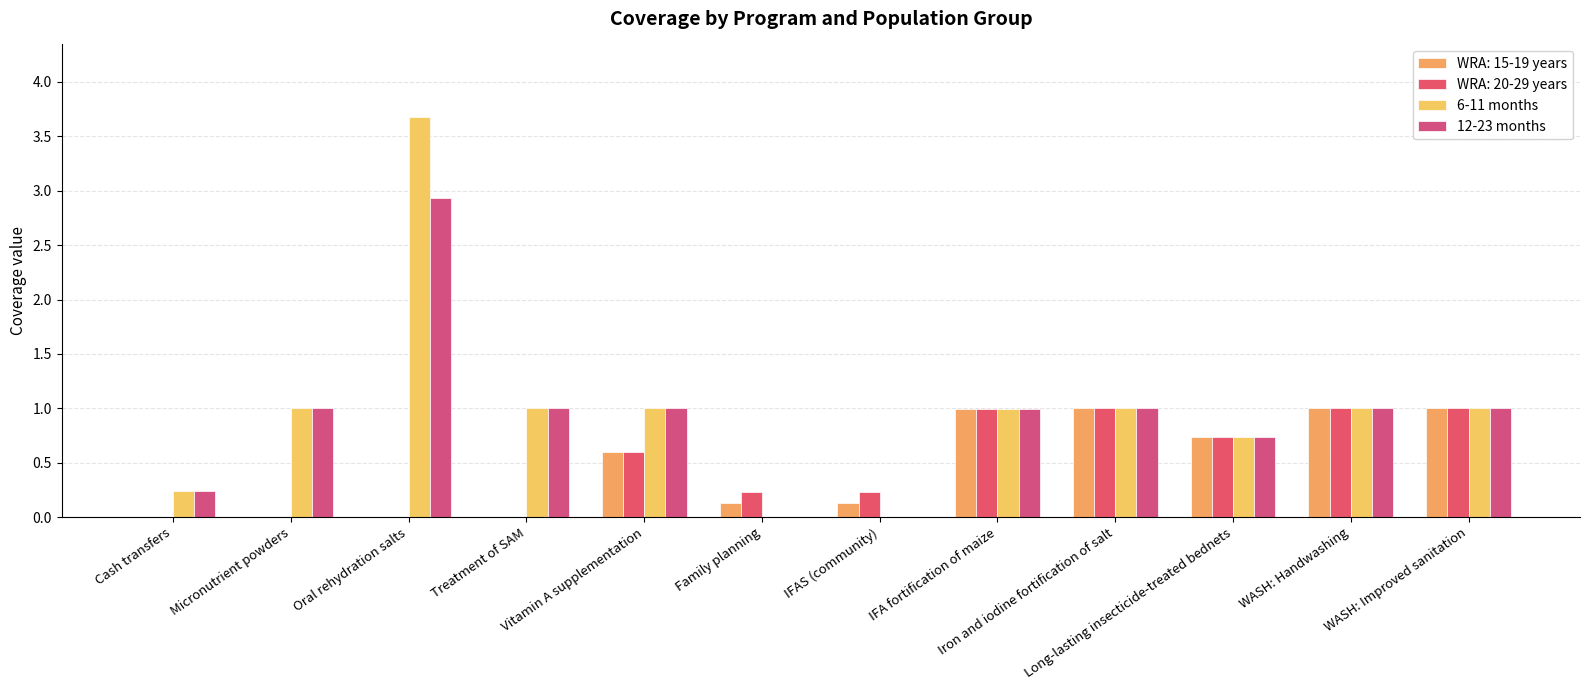

Does the chart contain stacked bars?

No